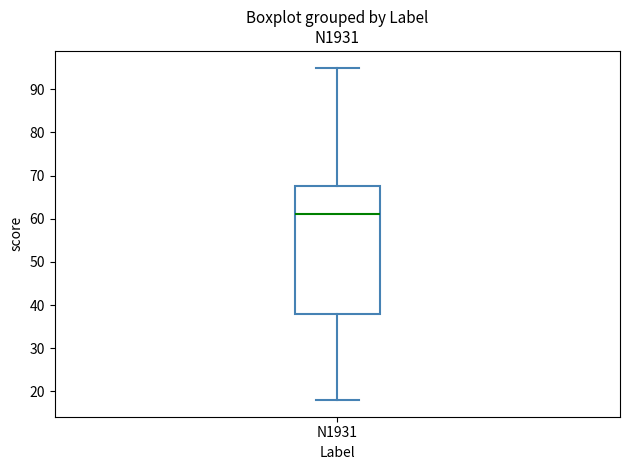

Read this box plot against the y-axis: the position of the median line, the range covered by the box, and the ends of both whiskers. The values are not printed on the chart, so give them approximately, as read against the axis.

median 61, box 38 to 68, whiskers 18 to 95